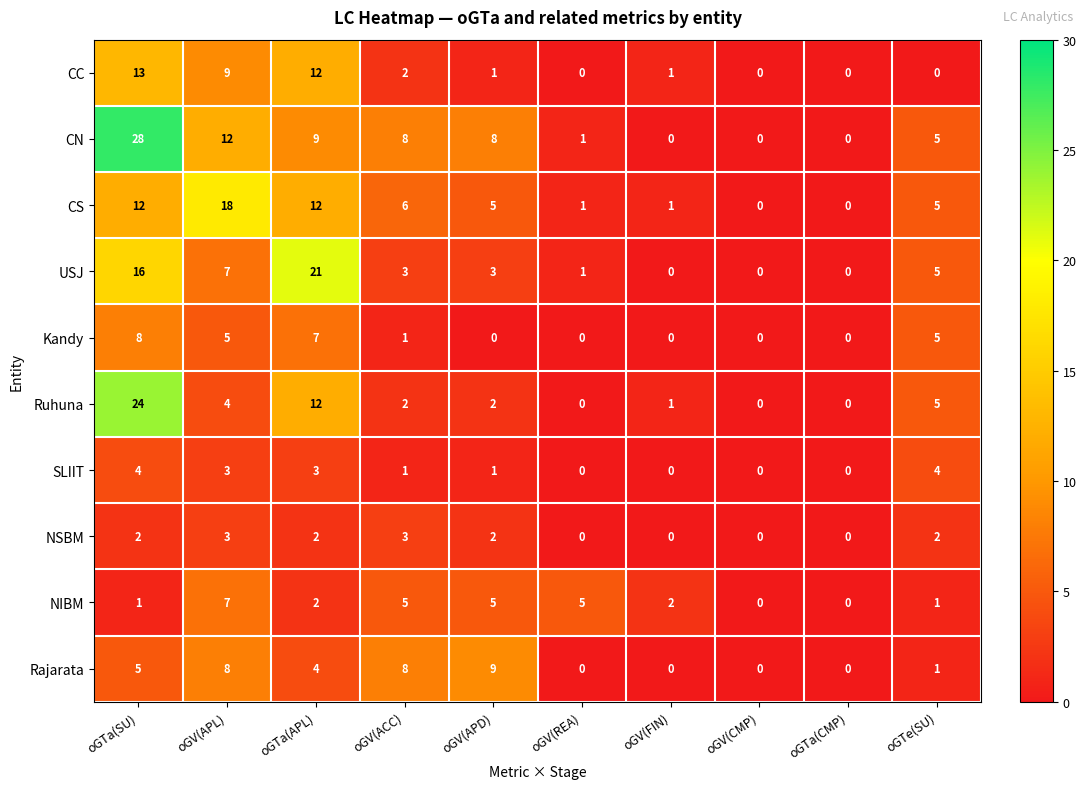

True or false: Rajarata has a value of 5 at oGTa(CMP).

False